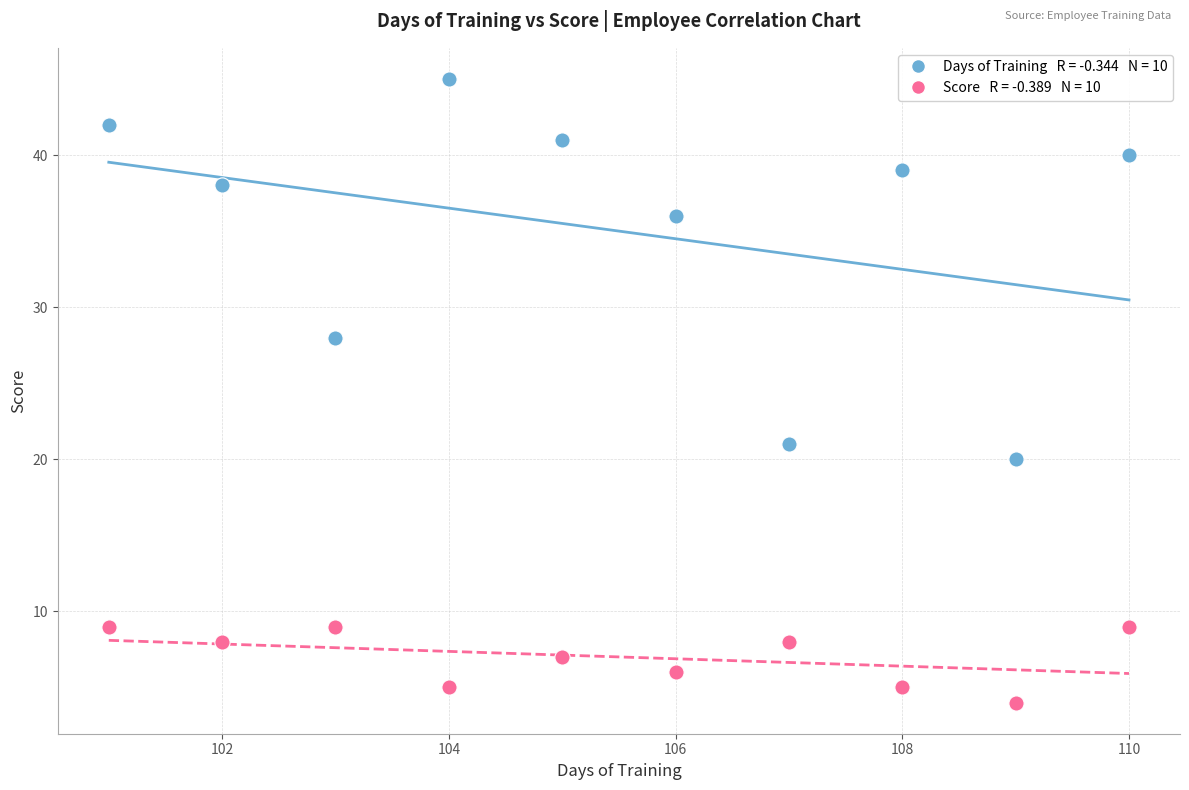

Across all series, what Y value is closest to 24?

21